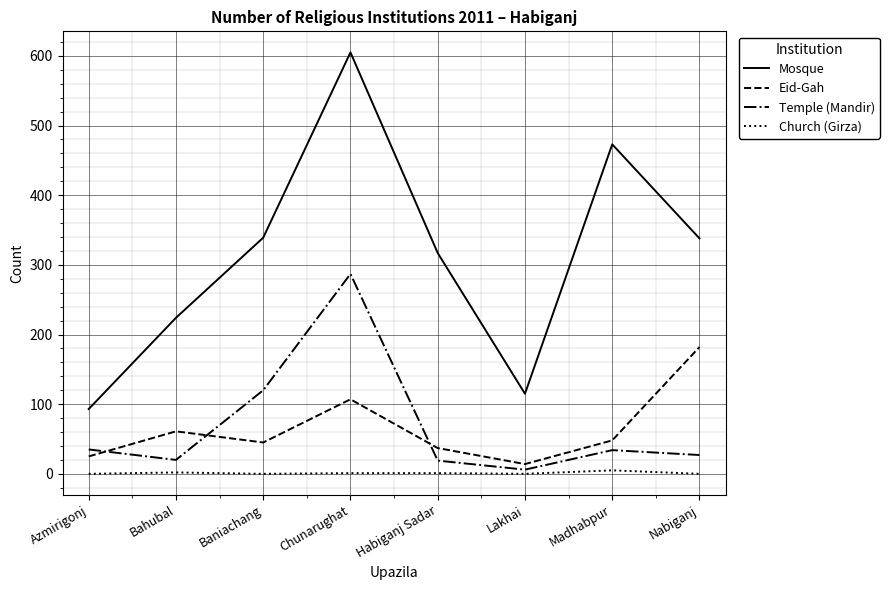

Is the value of Eid-Gah at Baniachang greater than the value of Church (Girza) at Lakhai?

Yes